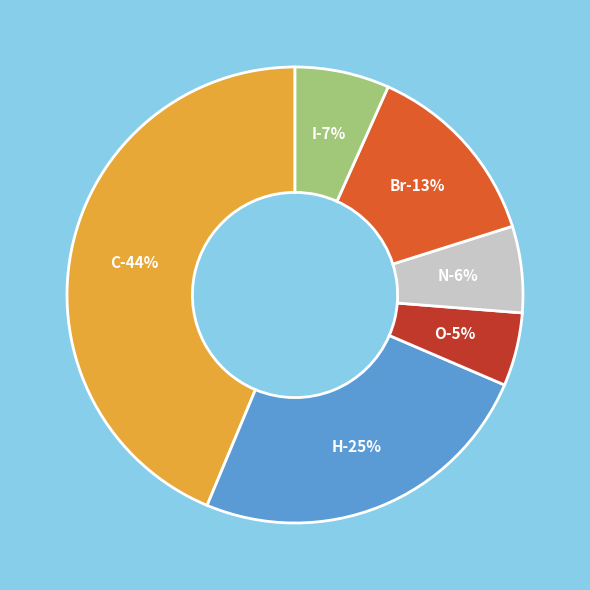

Is it true that H is 25% of the pie?

True